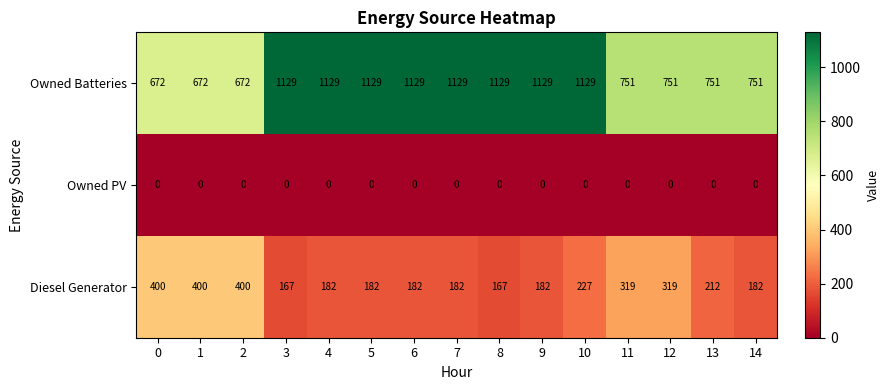

True or false: Diesel Generator has a value of 400 at 0.

True